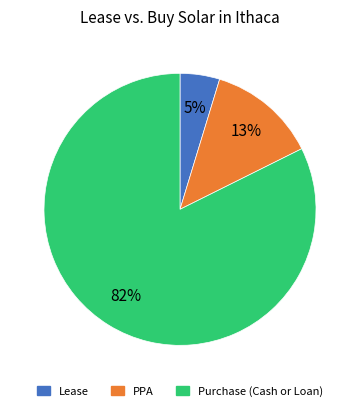

To the nearest percent, what is the average slice percentage?

33%